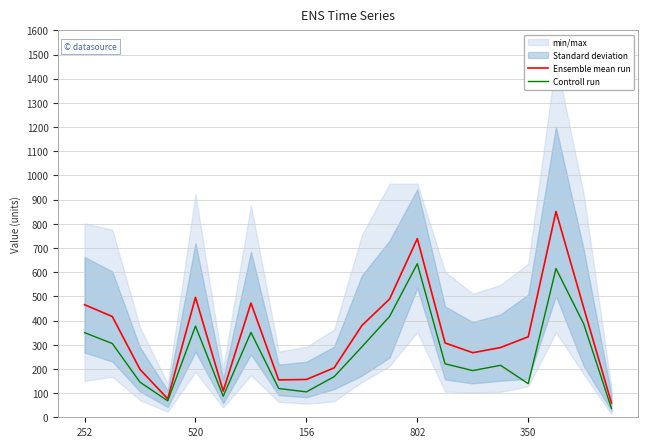

At which label does Ensemble mean run first exceed 332?

252